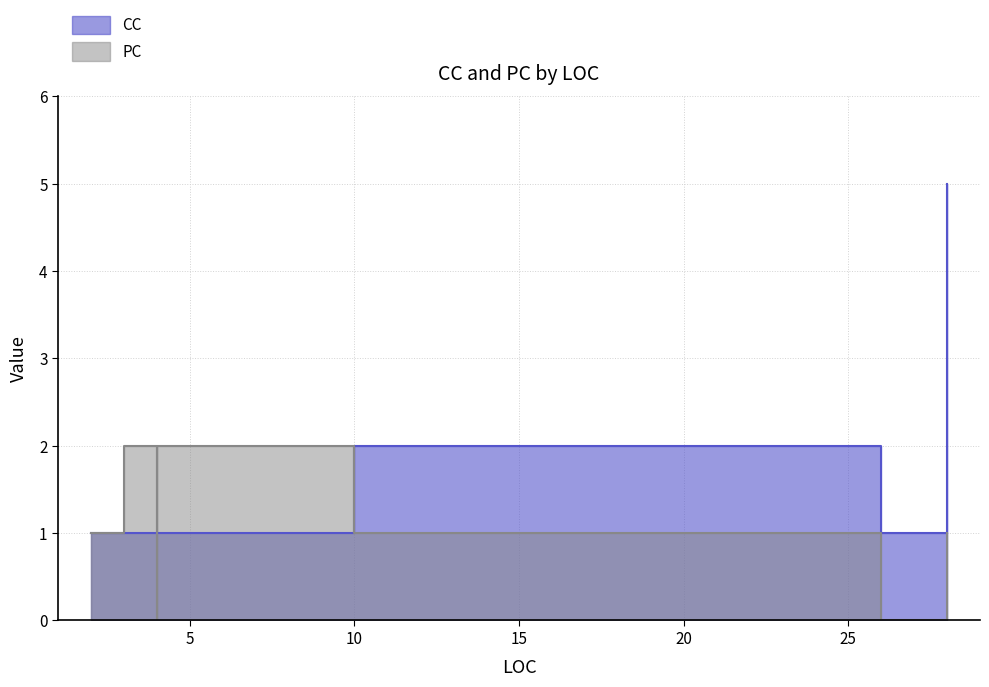

List the series in order of their overall mean, lowest first.

PC, CC